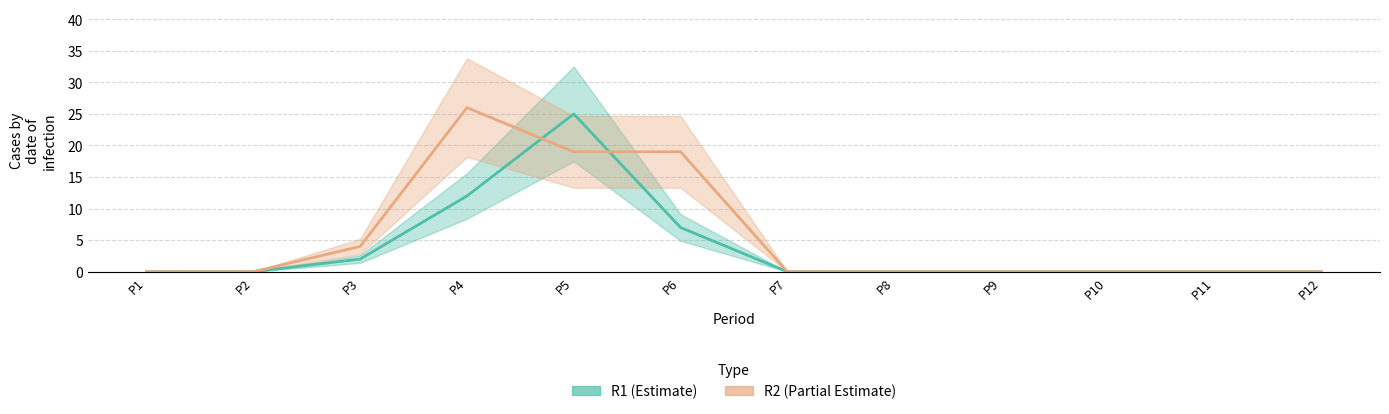

Between P5 and P10, which series saw the biggest shift?

R1